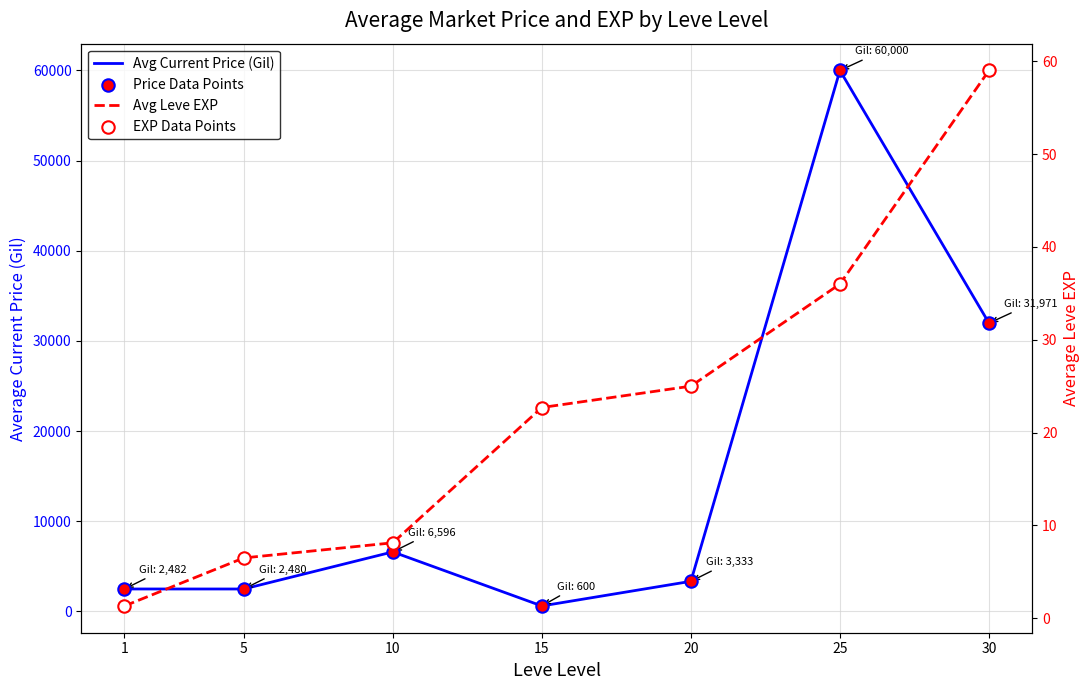

Which series reaches the maximum Y coordinate?

Avg Current Price (Gil)